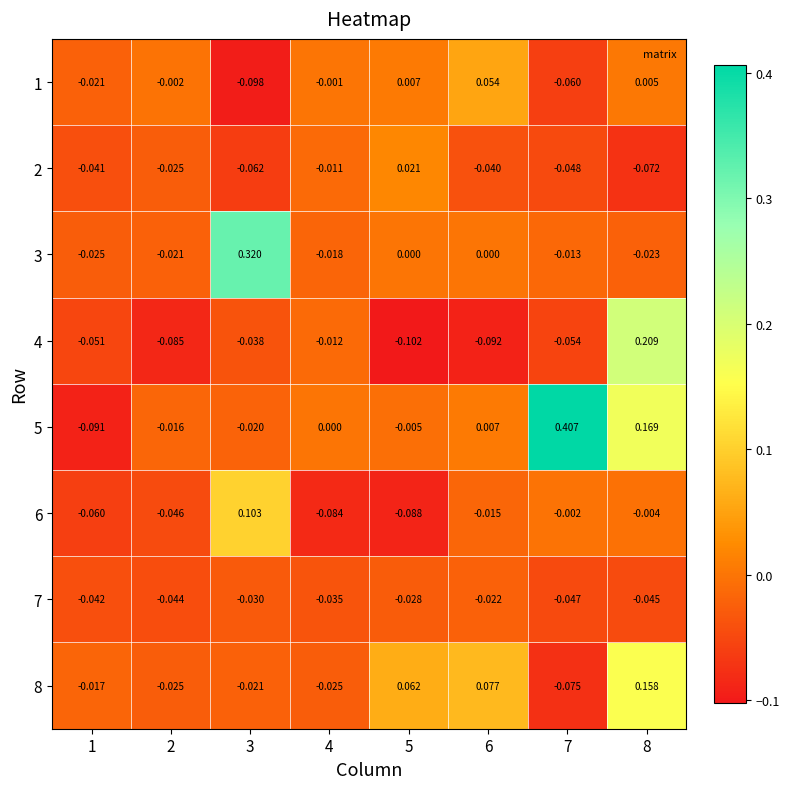

How many data points does each series have?

8